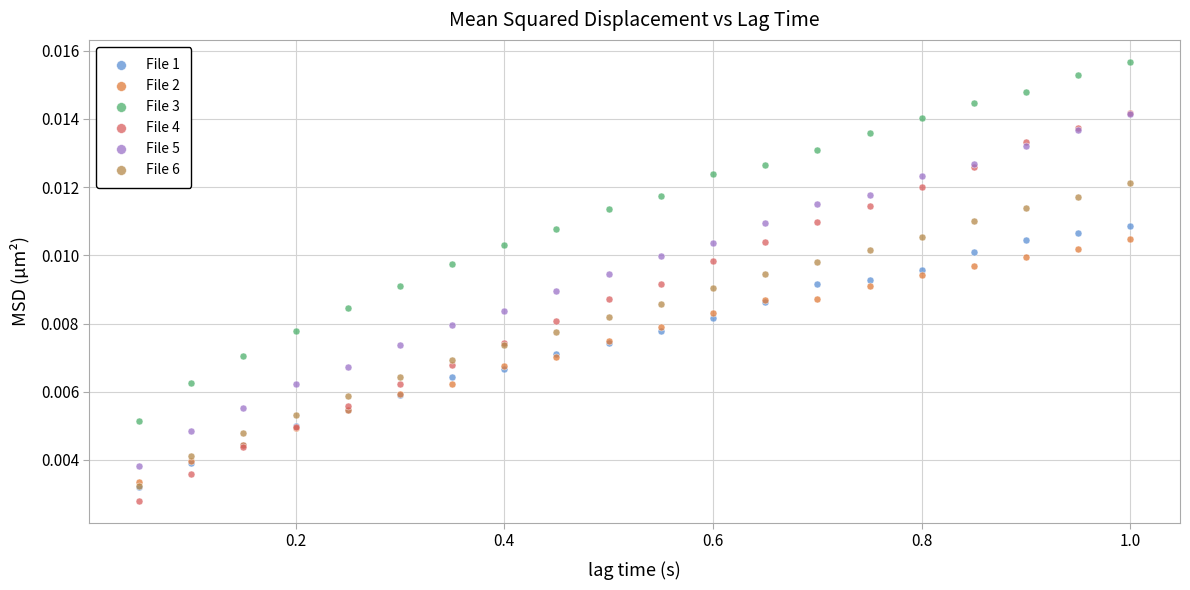

Which series reaches the minimum Y coordinate?

File 4